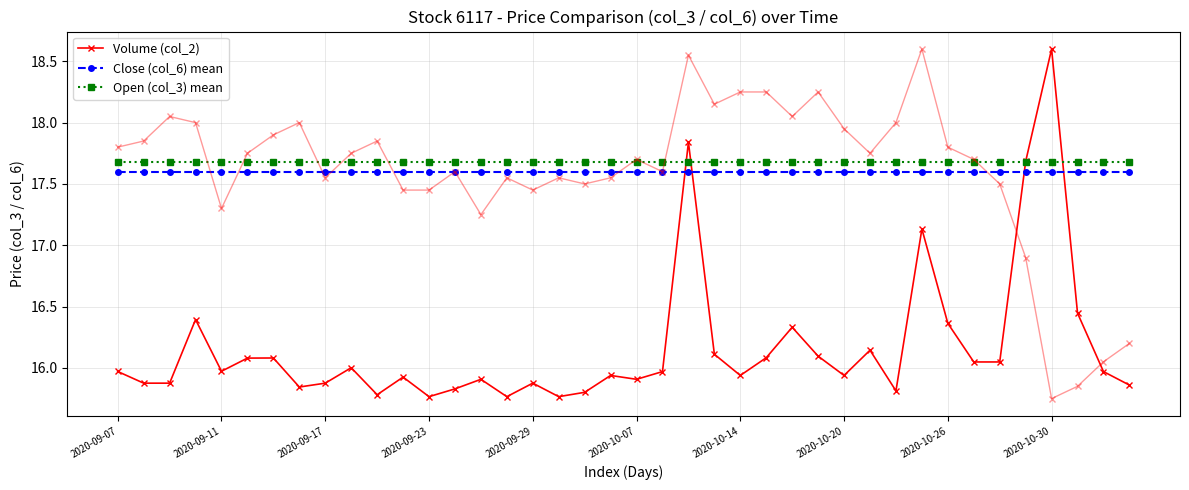

True or false: Open (col_3) mean and Close (col_6) mean intersect in this chart.

False